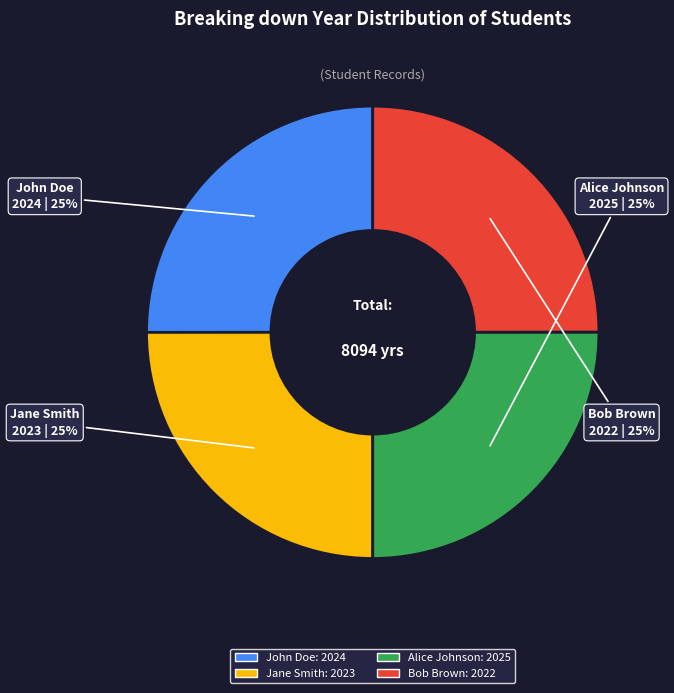

Approximately how many times larger is the value at Bob Brown compared to Alice Johnson?

1.0